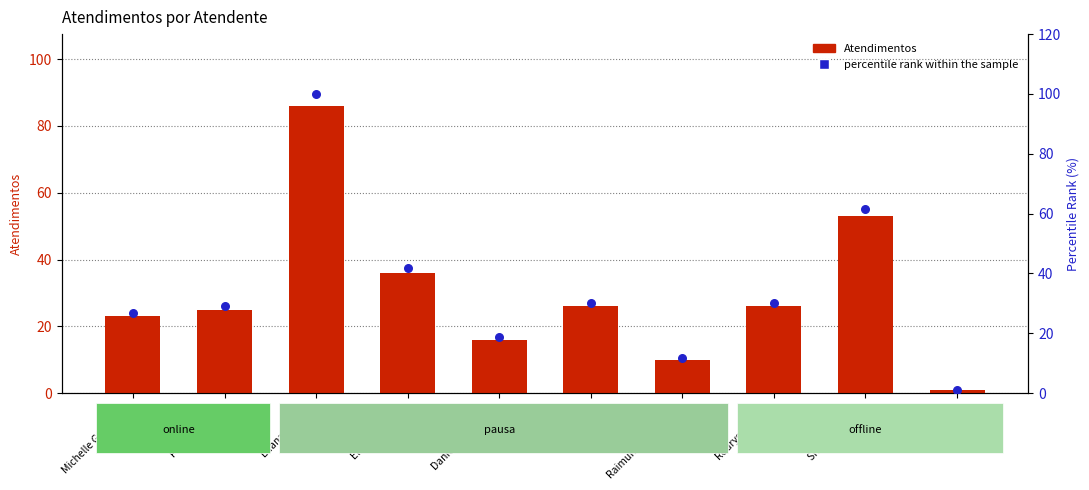

Which series contains the highest Y value?

percentile rank within the sample